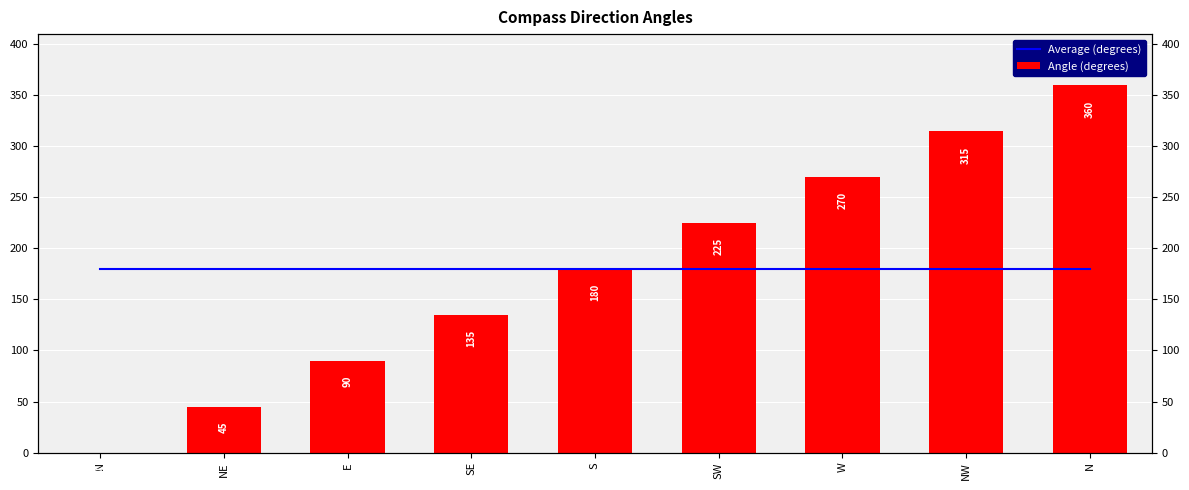

Which category has the highest value across all series?

N